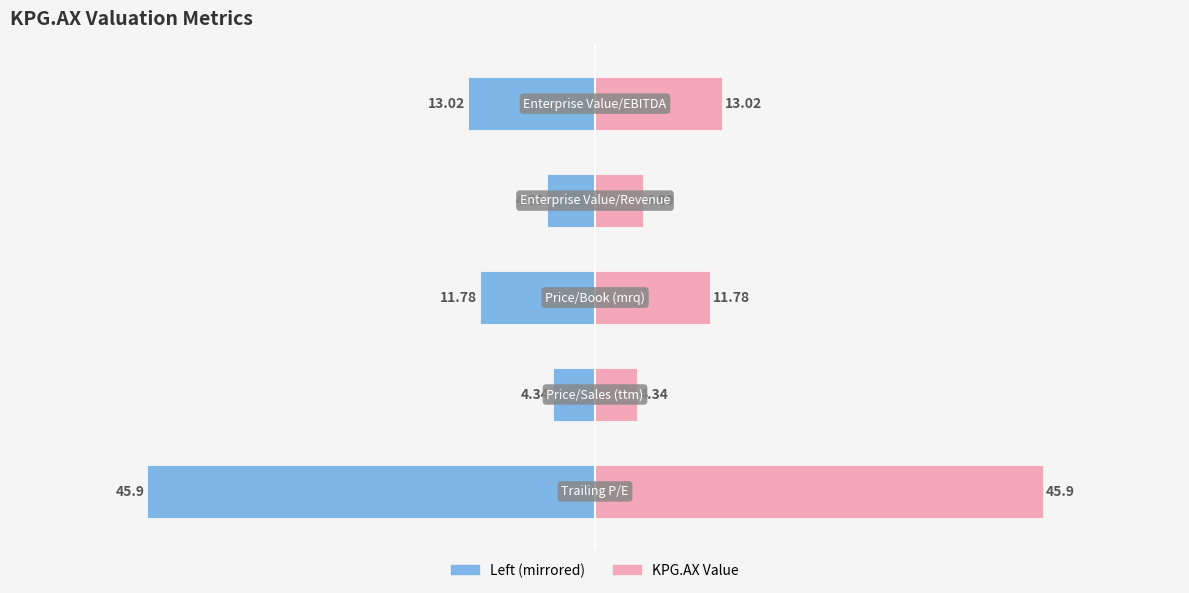

What is the maximum value for KPG.AX (metric)?

45.9